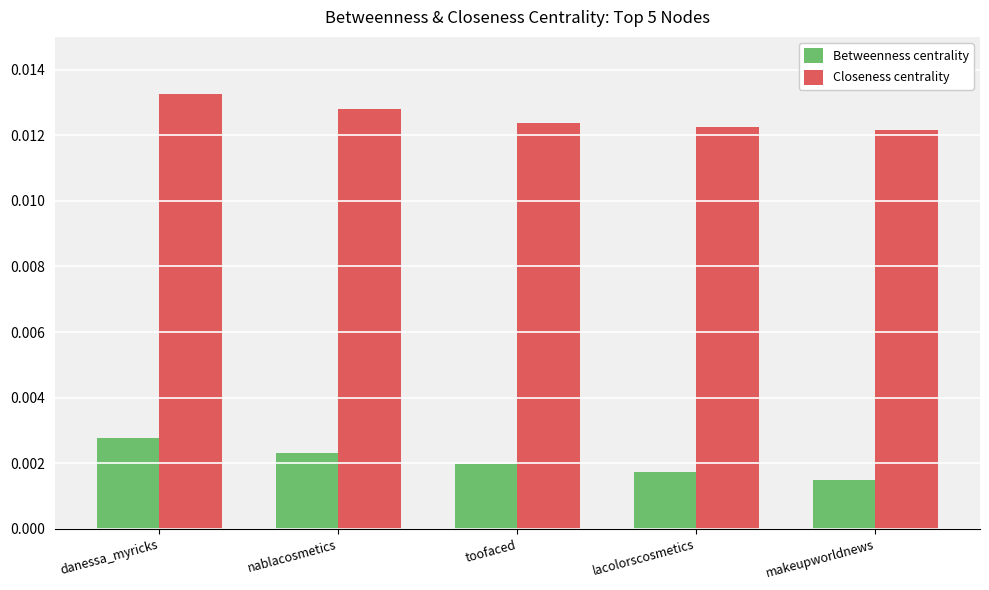

Which category has the highest value across all series?

danessa_myricks